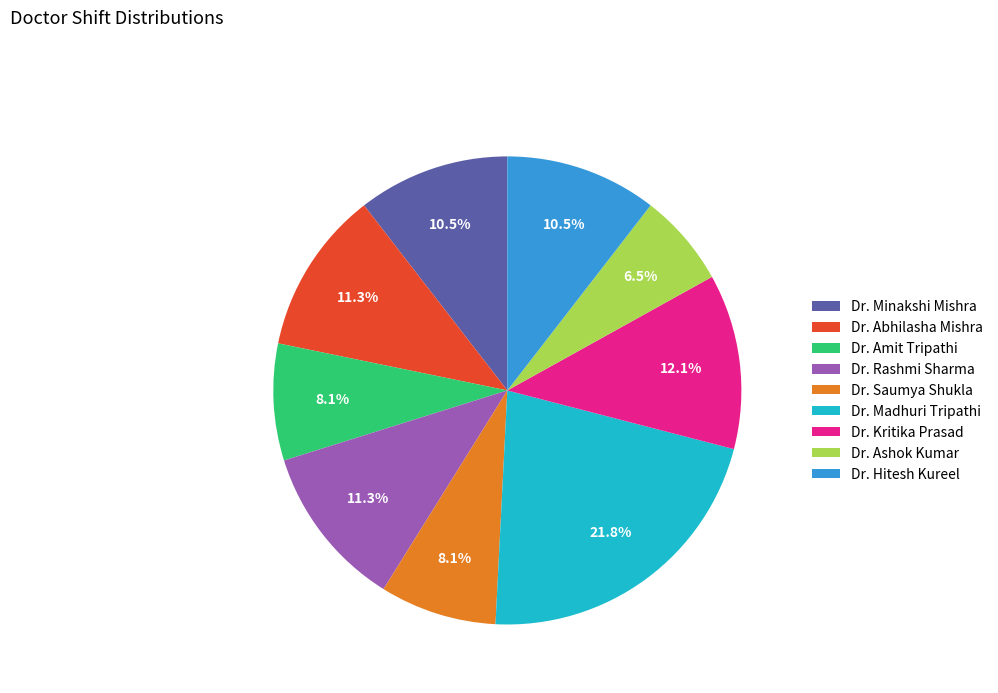

How many segments does this pie chart have?

9